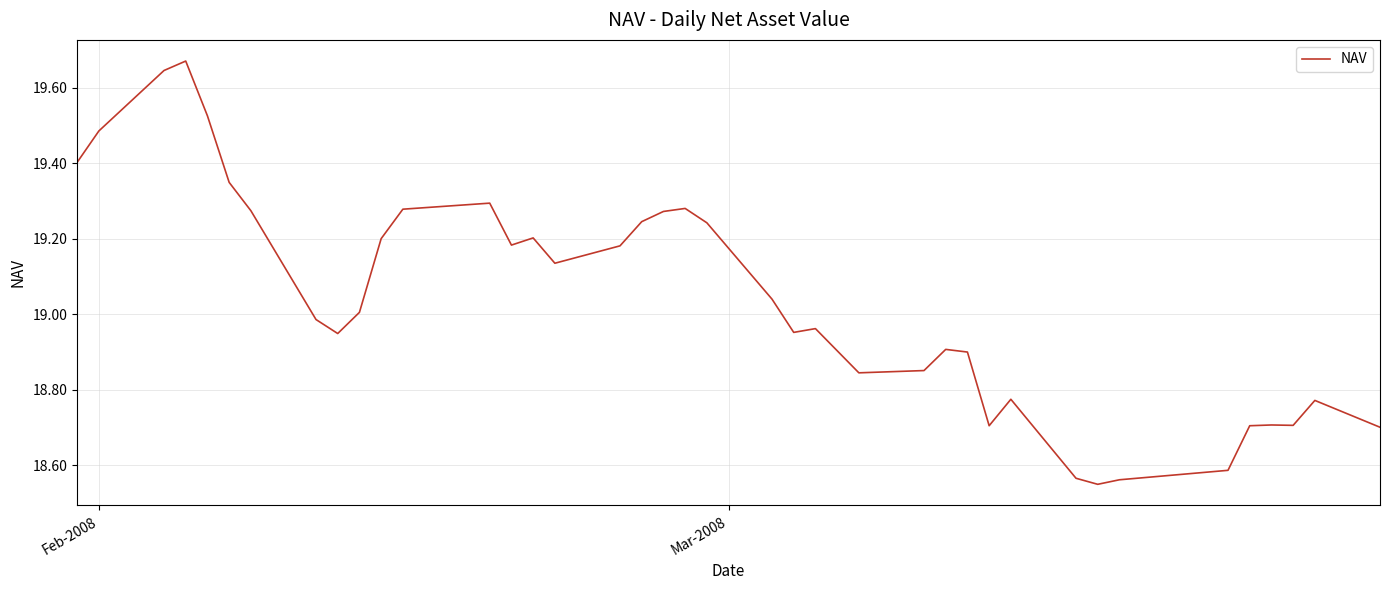

What is the difference between the maximum and minimum values?

1.1